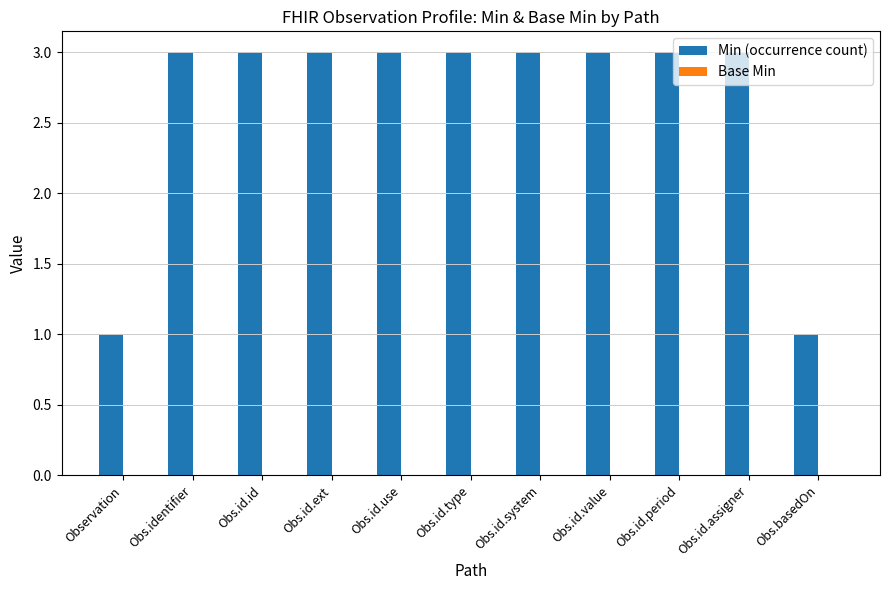

Between Obs.id.system and Obs.basedOn, which is larger?

Obs.id.system